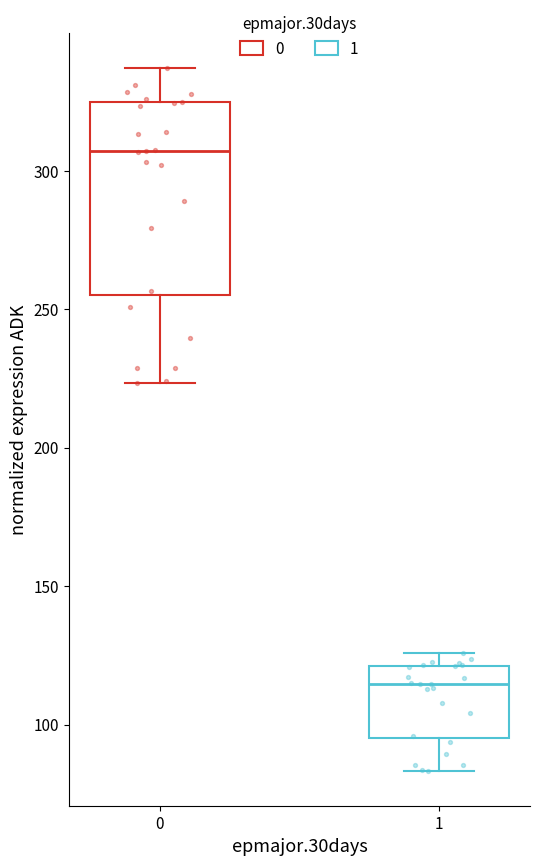

Reading left to right, transcribe this box plot: for each box, give where its median line is, the range the box spans, and where its two whiskers end, as read against the y-axis. The values are not printed on the chart, so give them approximately, as read against the axis.

0: median 305, box 255 to 325, whiskers 225 to 335
1: median 115, box 95 to 120, whiskers 85 to 125